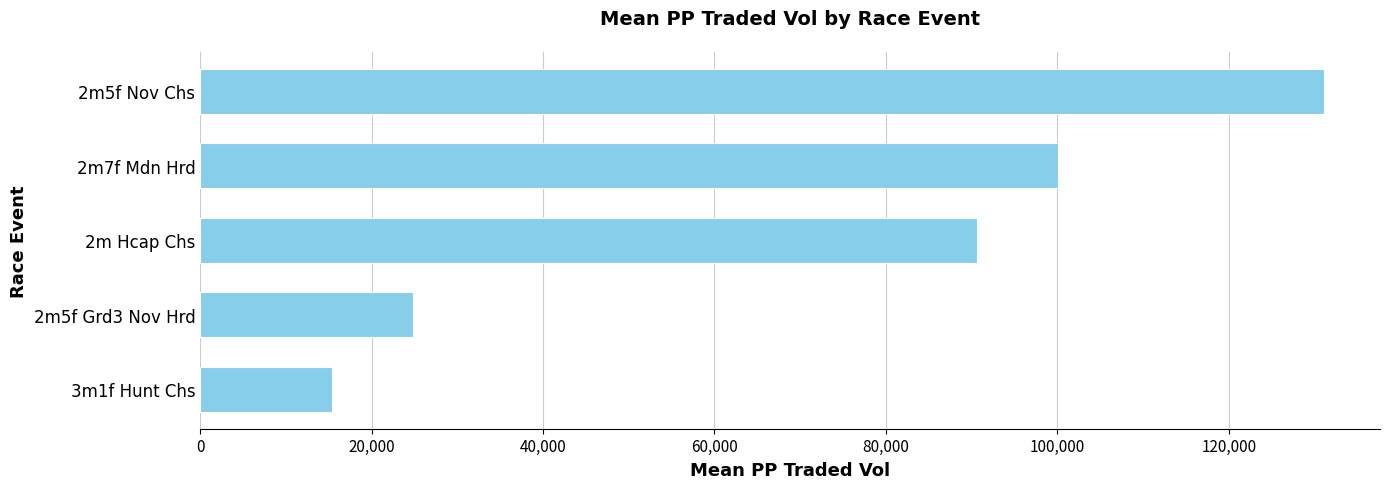

What is the sum of all values?

361991.4